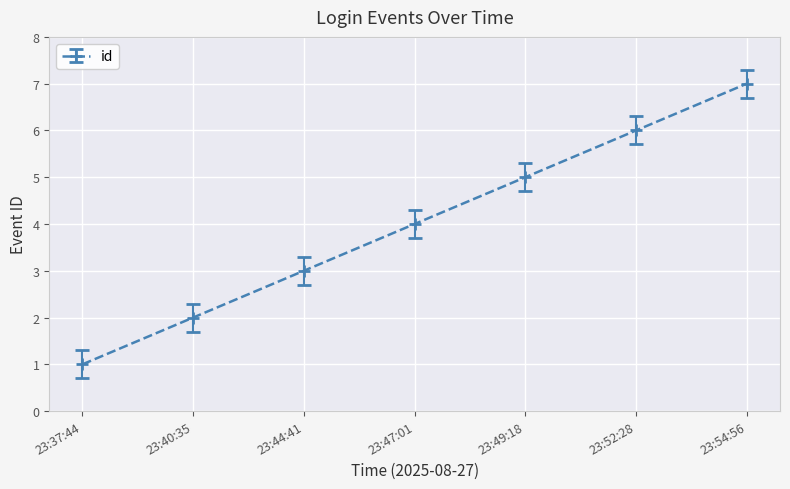

What is the change in value from 23:37:44 to 23:49:18?

+4